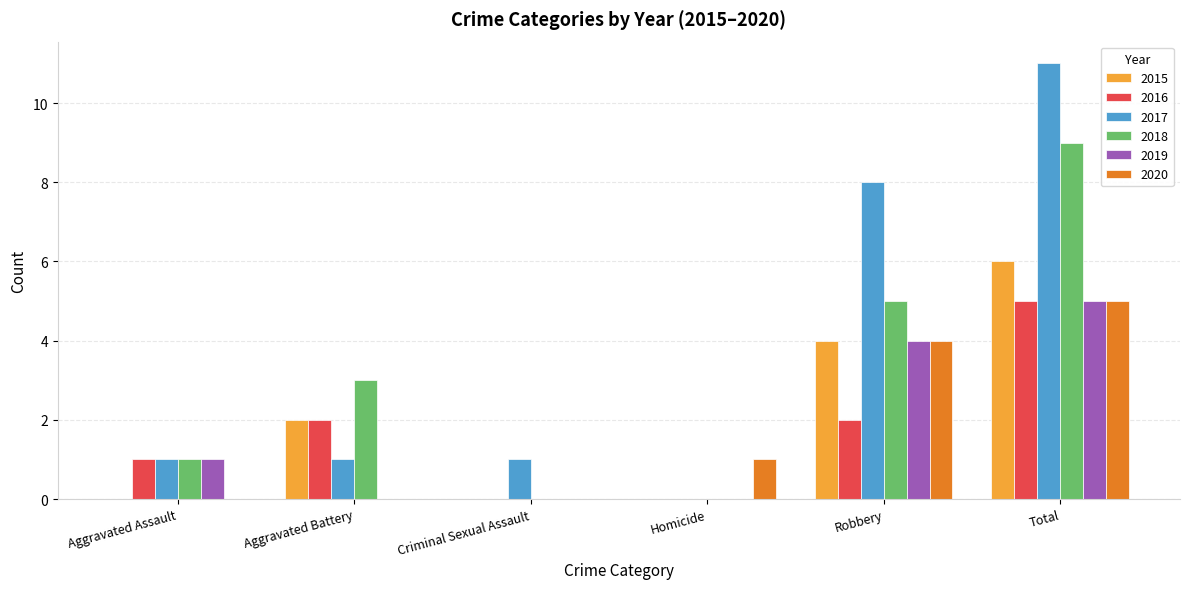

What is the approximate value of 2019 at Robbery?

4